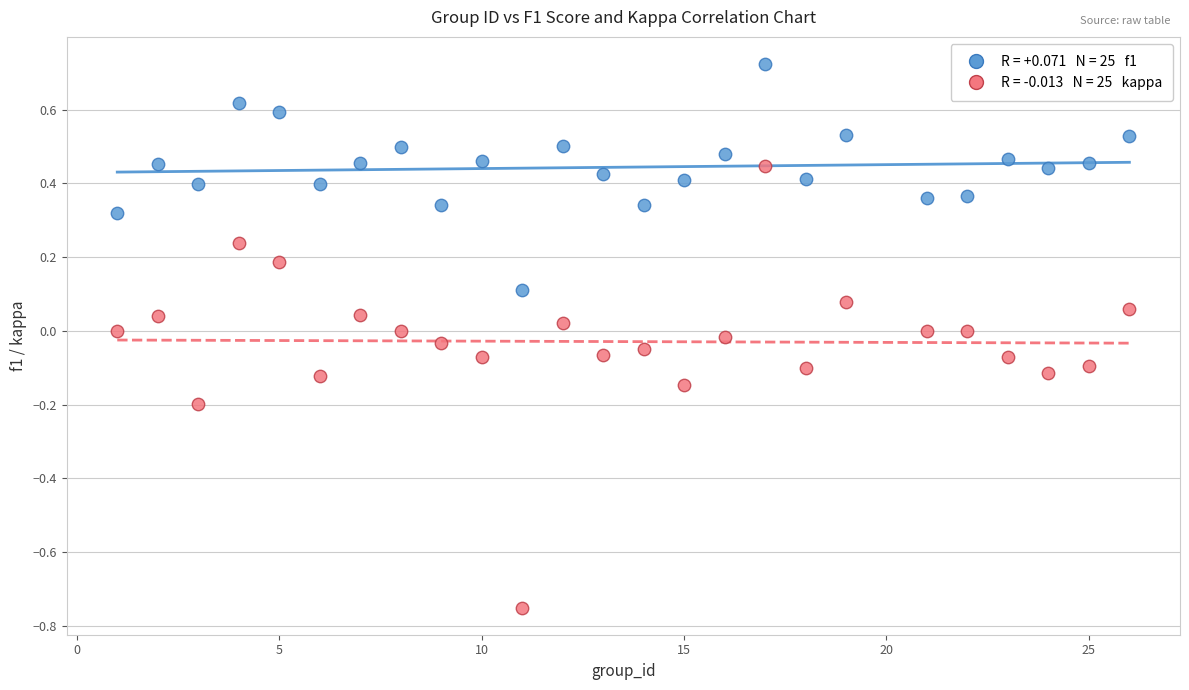

Across all data points, what is the range of X values (max minus min)?

25.0